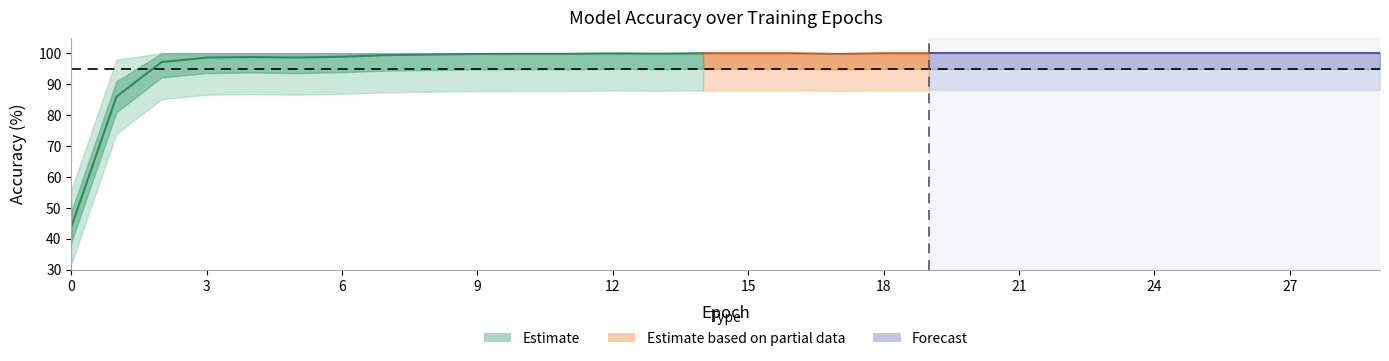

The value at 18 is 100.0. True or false?

True